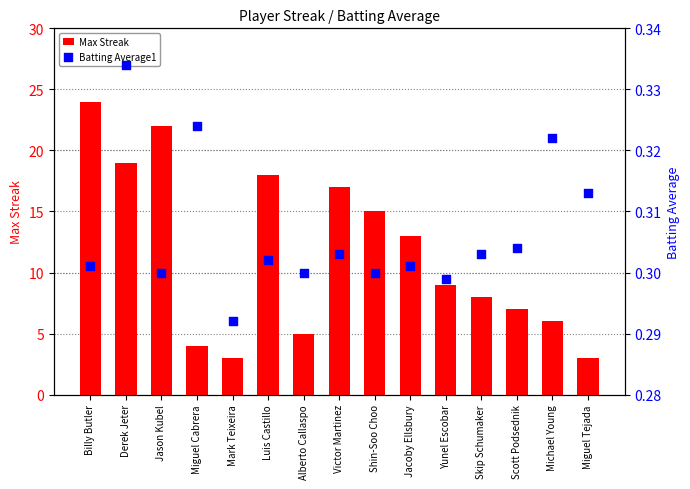

Which series reaches the maximum Y coordinate?

Max Streak